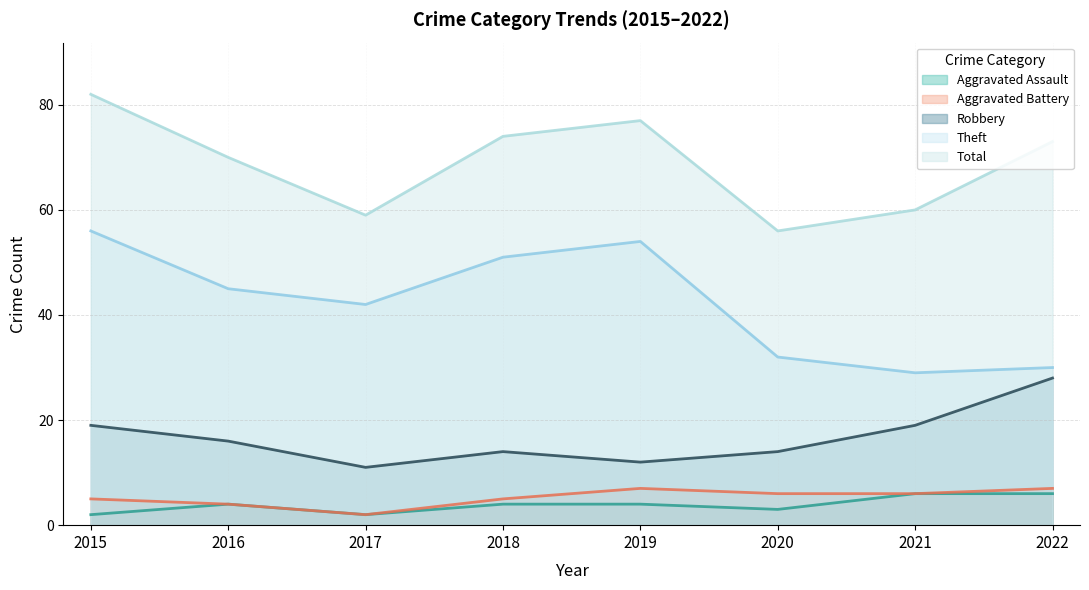

Does the chart display data point markers on the line(s)?

No